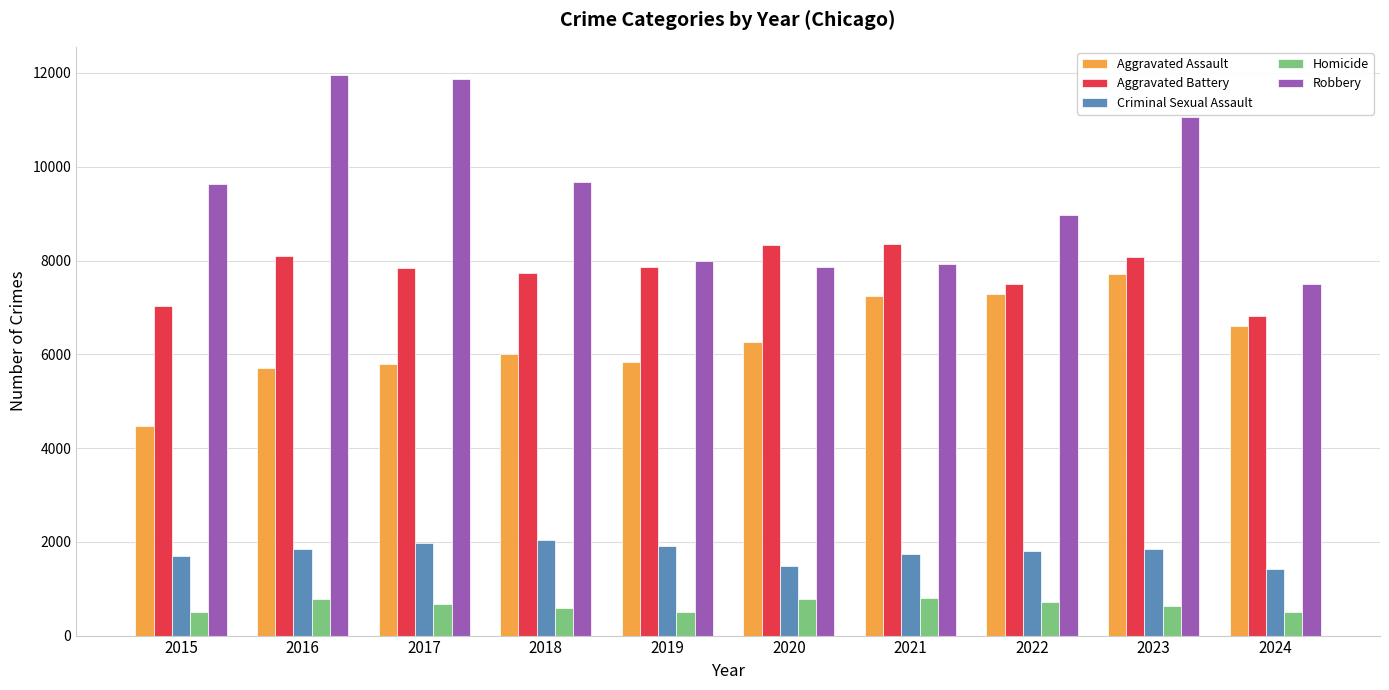

Is the value of Aggravated Battery at 2017 greater than the value of Aggravated Assault at 2016?

Yes